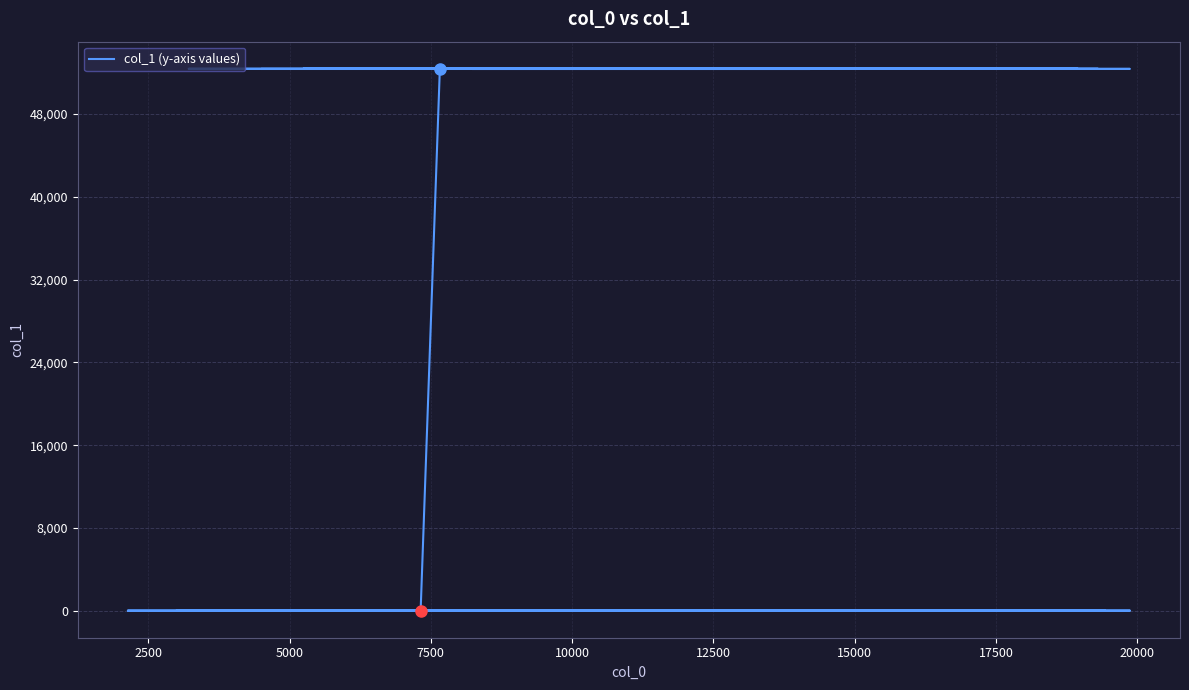

How many points are higher than both their immediate neighbors (excluding endpoints)?

1